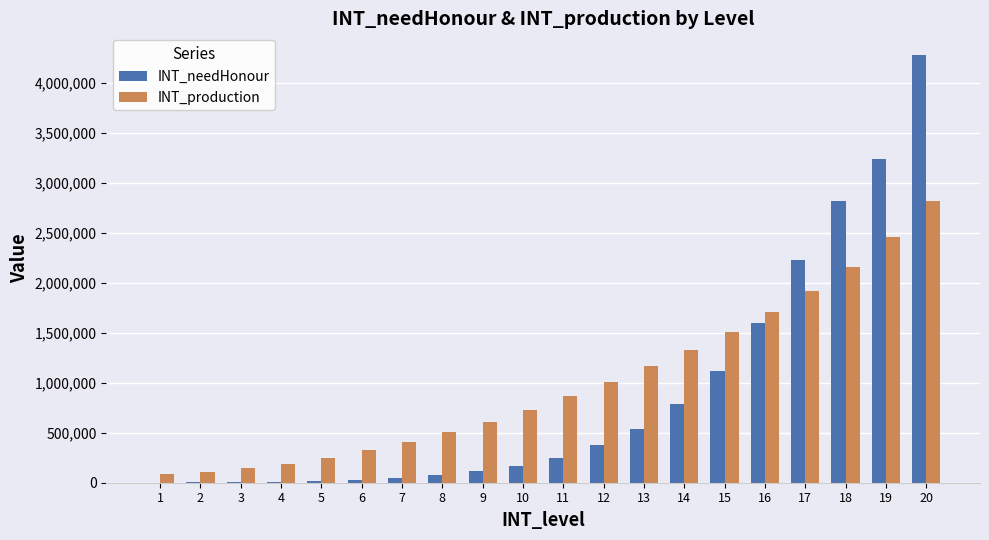

What is the highest value of the INT_production series?

2820000